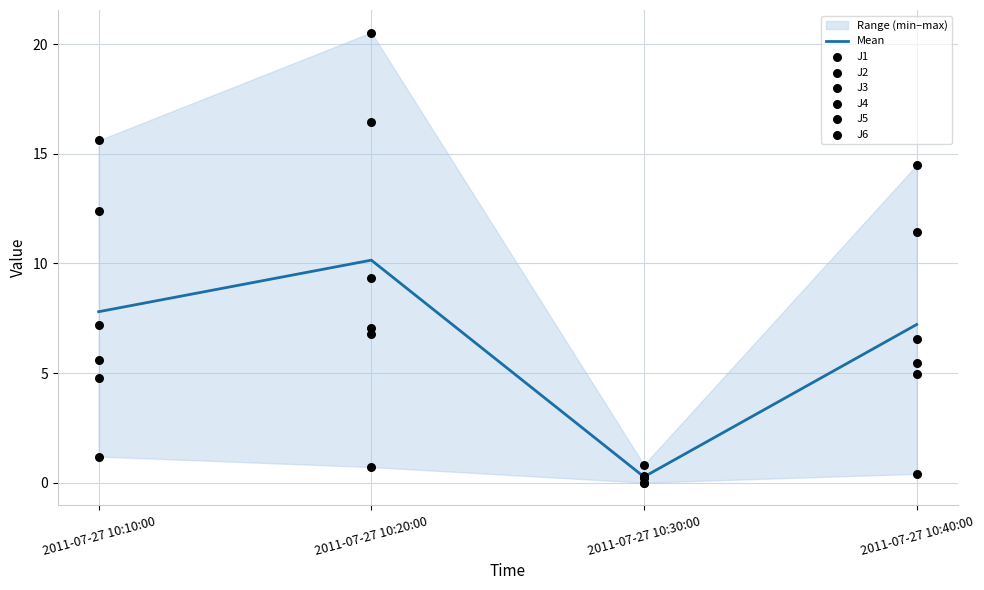

What are all the series names shown in the legend?

J1, J2, J3, J4, J5, J6